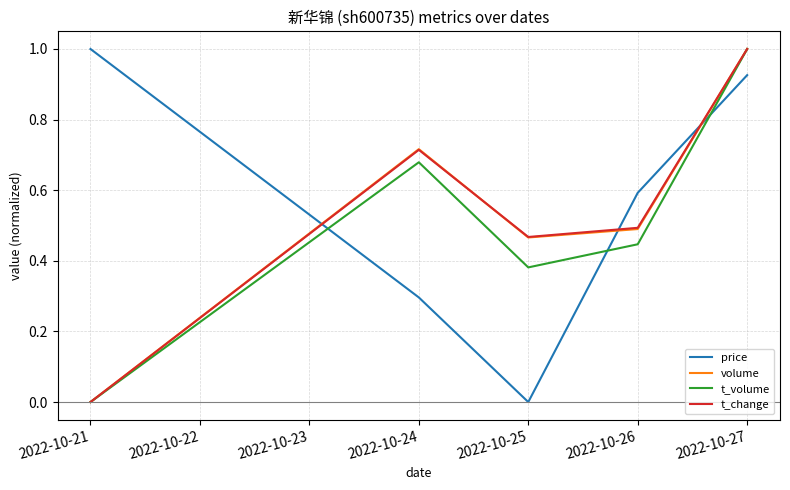

At which category is the sum across all series the highest?

2022-10-27